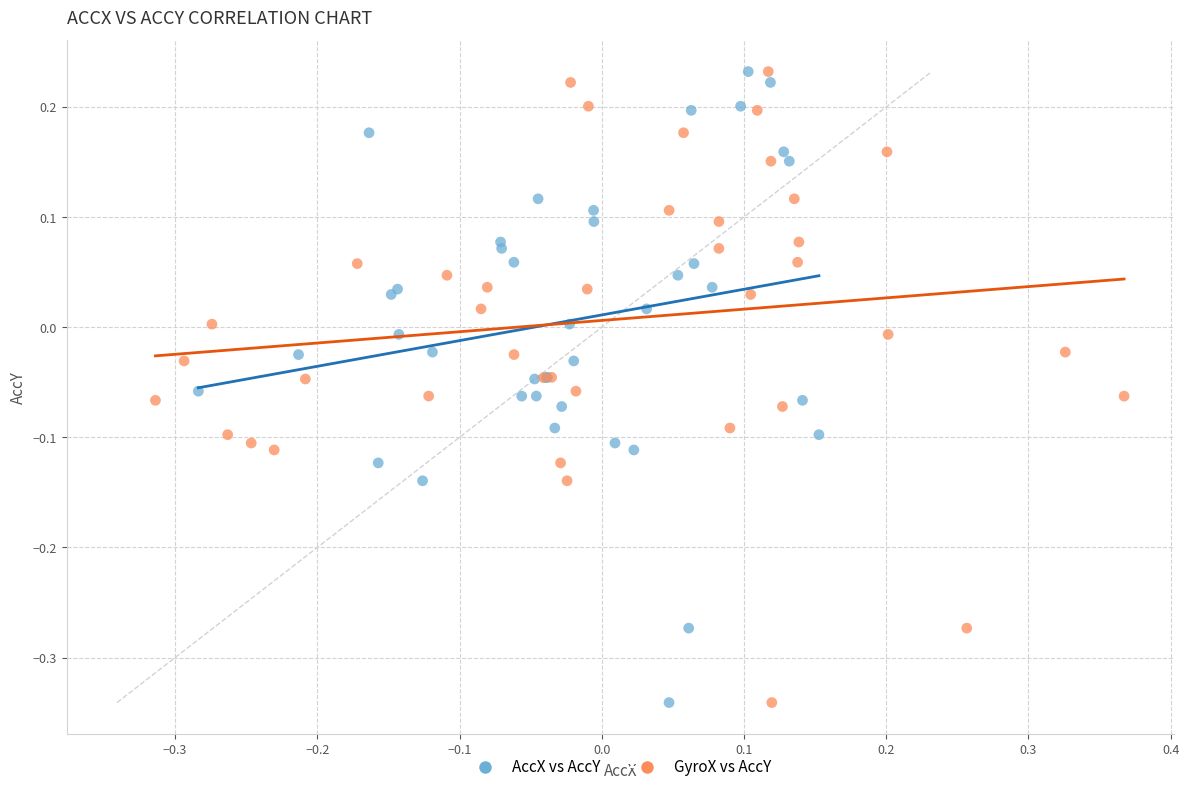

What are all the series names shown in the legend?

AccX vs AccY, GyroX vs AccY